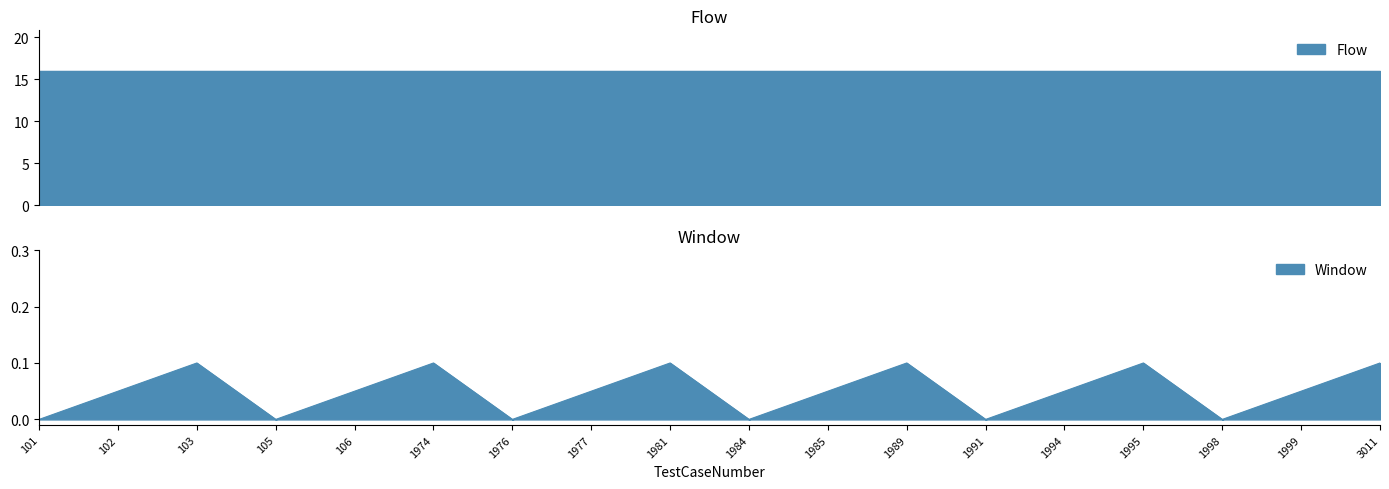

Is it true that Window equals 0.0 at 1991?

True